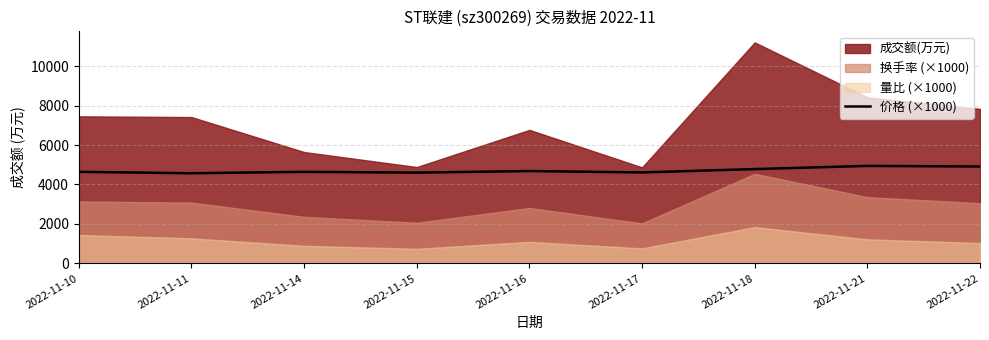

True or false: the data shows 4780 at 2022-11-18.

True